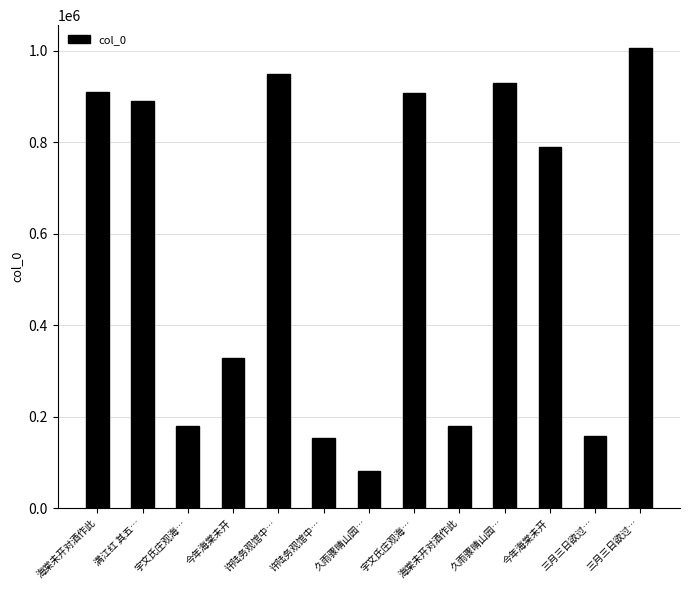

How many values are below 788571?

6